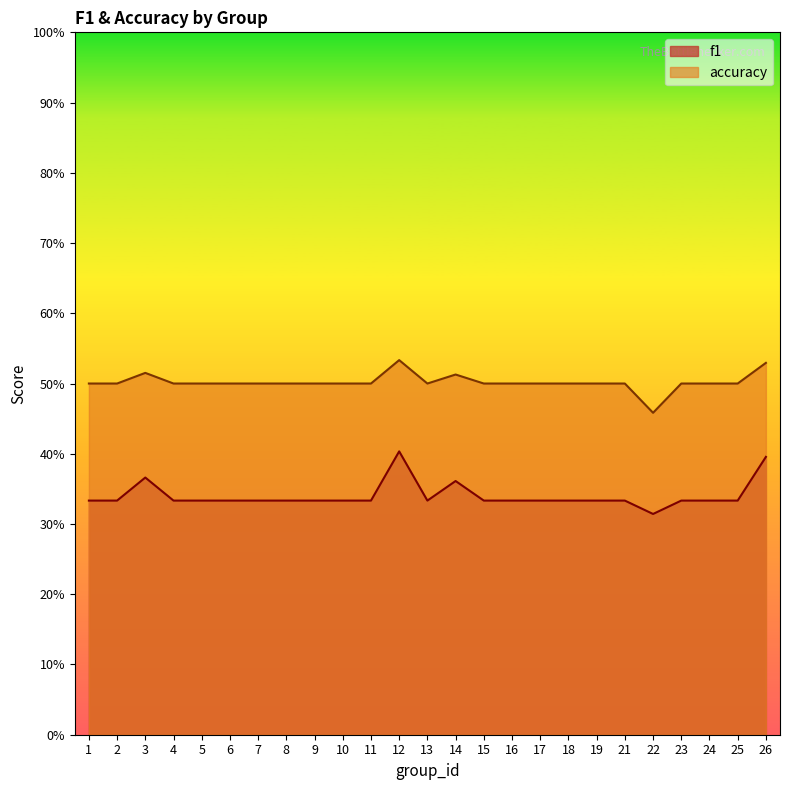

List the series in order of their peak value, highest first.

accuracy, f1